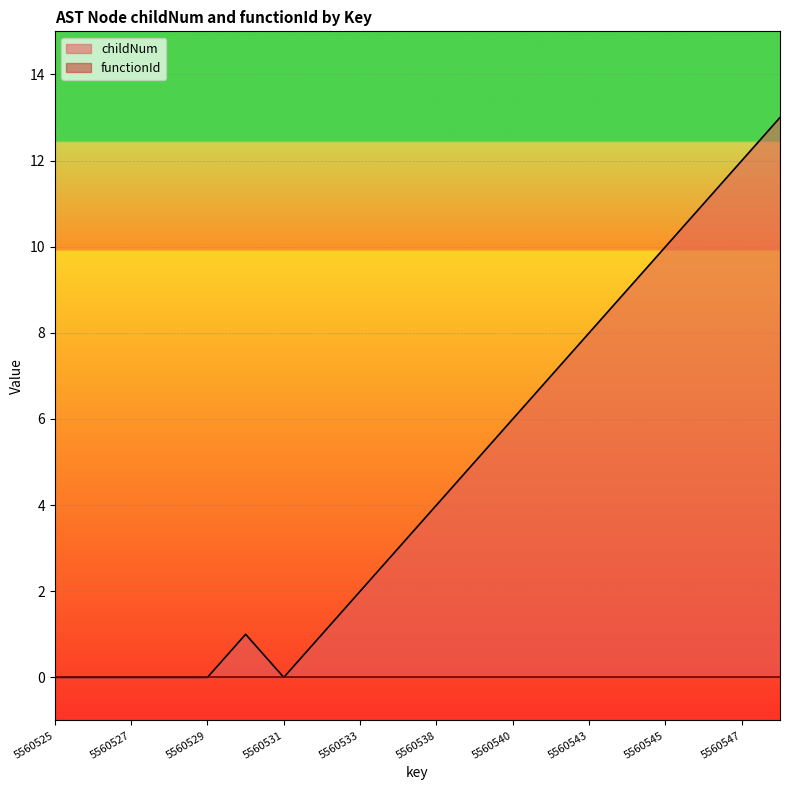

Which category has the lowest value across all series?

5560525